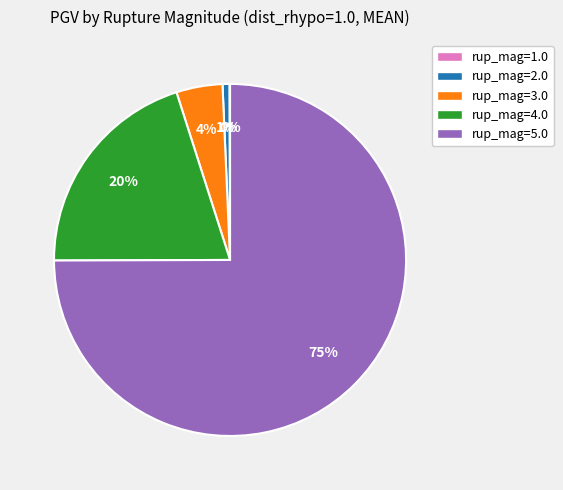

True or false: rup_mag=4.0 accounts for 29% of the total.

False